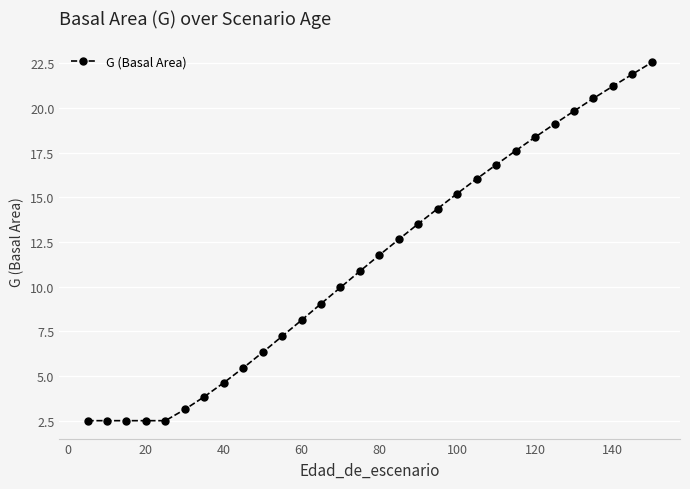

What is the value of the 24th point from the left?

18.4